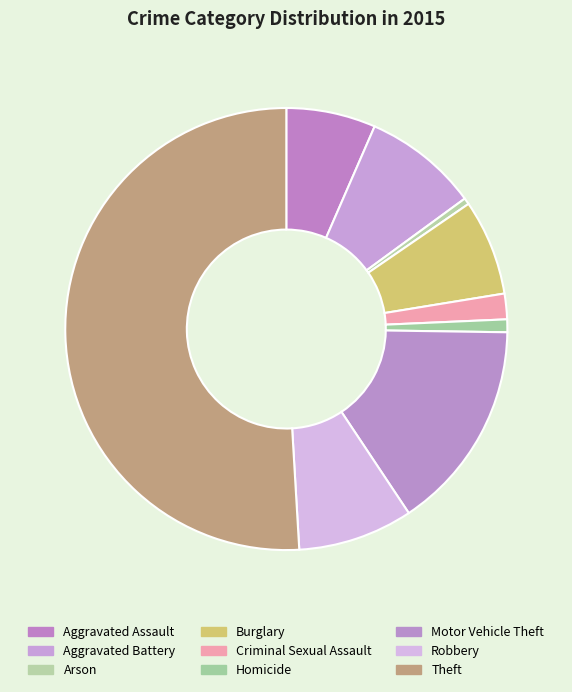

What is the total percentage of Homicide and Theft?

51.9%